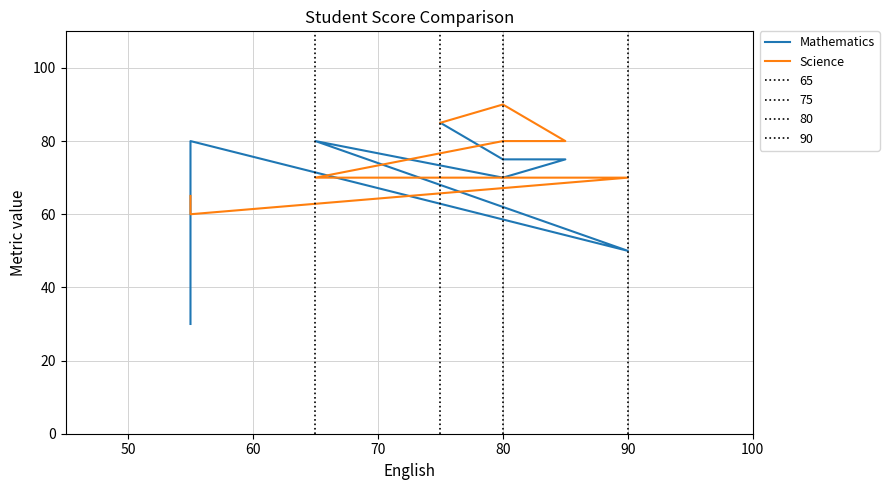

Between 70 and 60, which is larger?

60